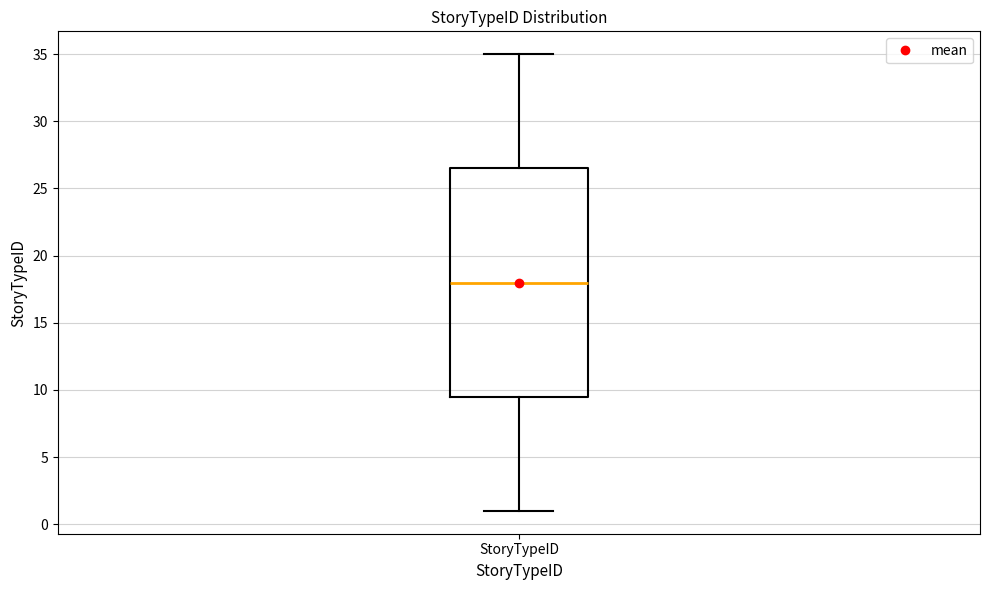

Transcribe this box plot: give where the median line is, the range the box spans, and where the two whiskers end, as read against the y-axis. The values are not printed on the chart, so give them approximately, as read against the axis.

median 18.0, box 9.5 to 26.5, whiskers 1.0 to 35.0